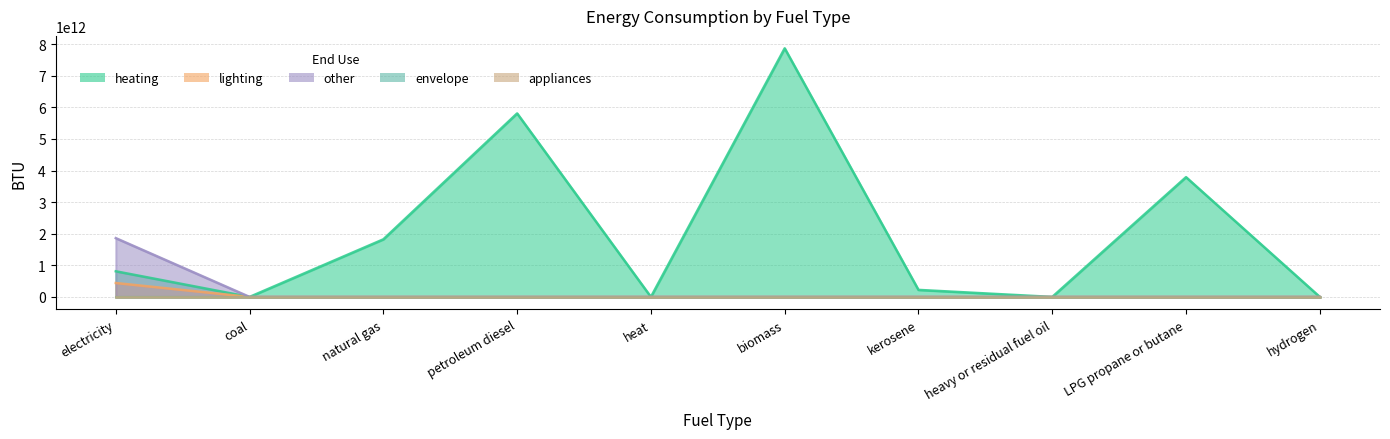

Rank the categories by heating value from highest to lowest.

biomass, petroleum diesel, LPG propane or butane, natural gas, electricity, kerosene, coal, heat, heavy or residual fuel oil, hydrogen